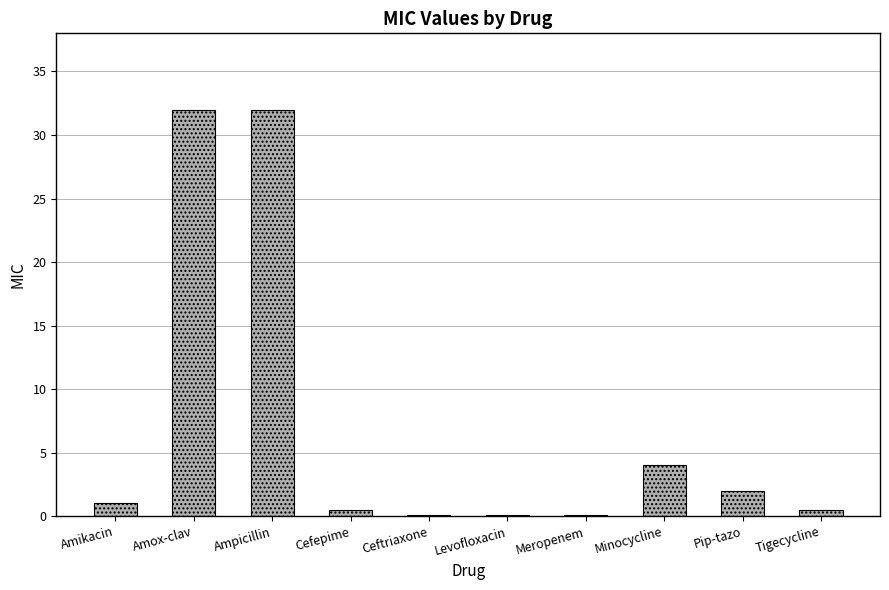

What is the greatest value displayed?

32.0